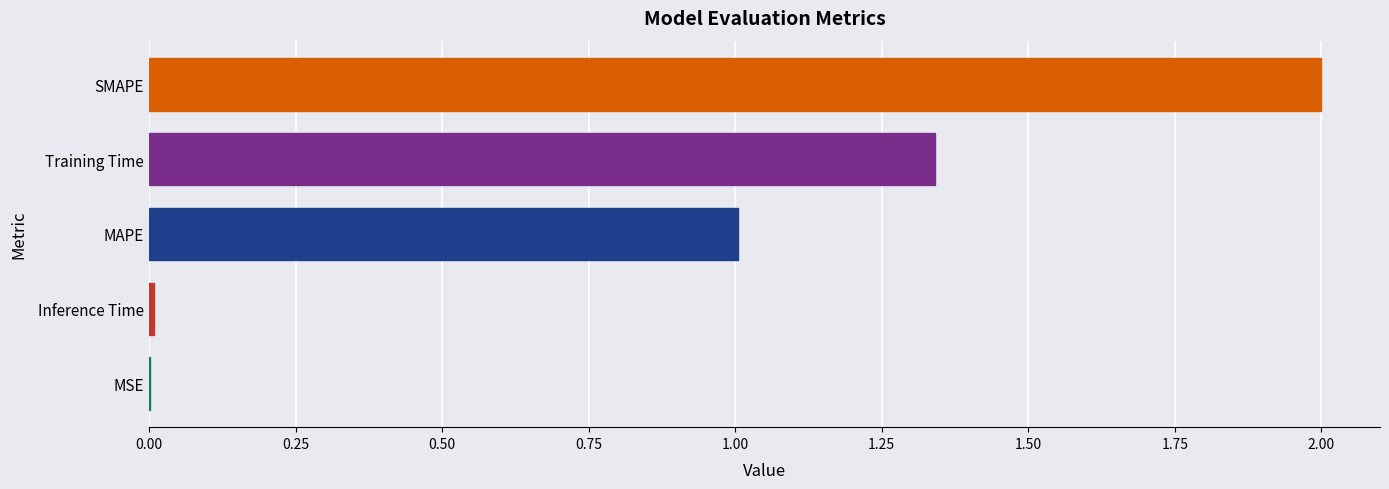

What is the greatest value displayed?

2.0